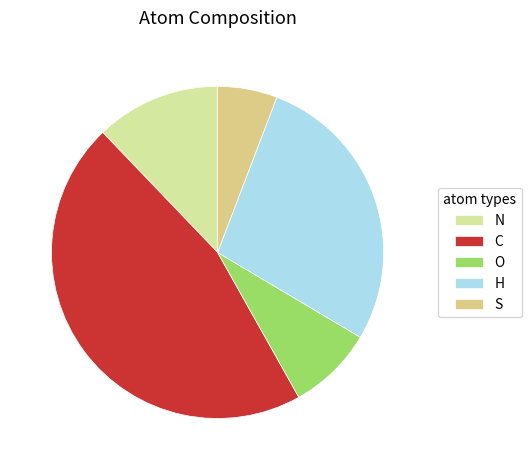

Rank the categories by value from highest to lowest.

C, H, N, O, S